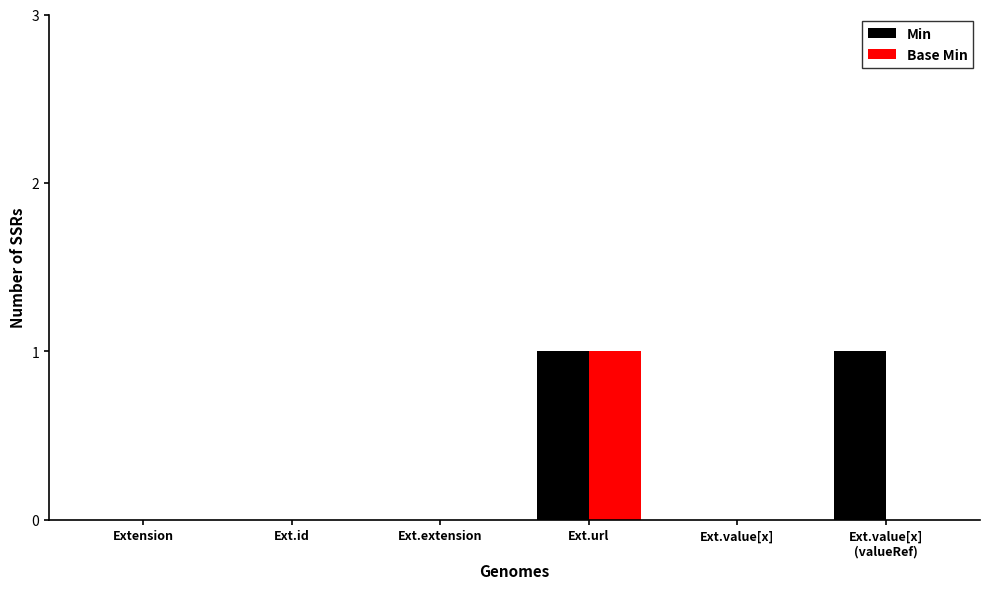

Reading right to left, extract all data points from this chart.

Min: 1	0	1	0	0	0
Base Min: 0	0	1	0	0	0